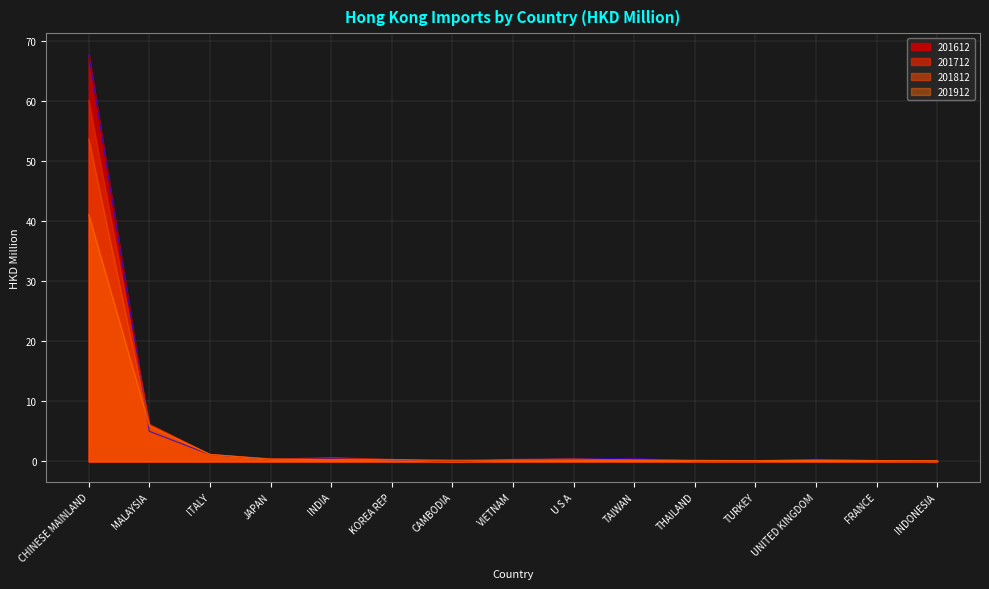

Between MALAYSIA and THAILAND, which is larger?

MALAYSIA